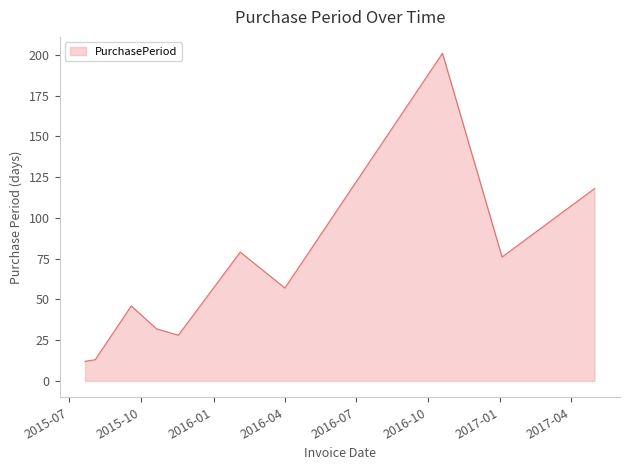

How many interior local peaks (higher than both neighbors) does the data have?

3